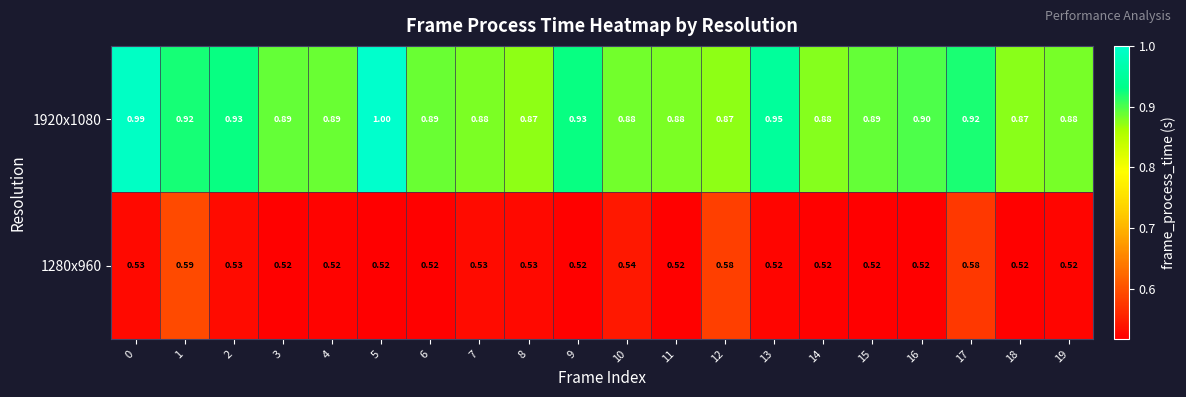

Is the value of 1920x1080 at 16 greater than the value of 1280x960 at 12?

Yes